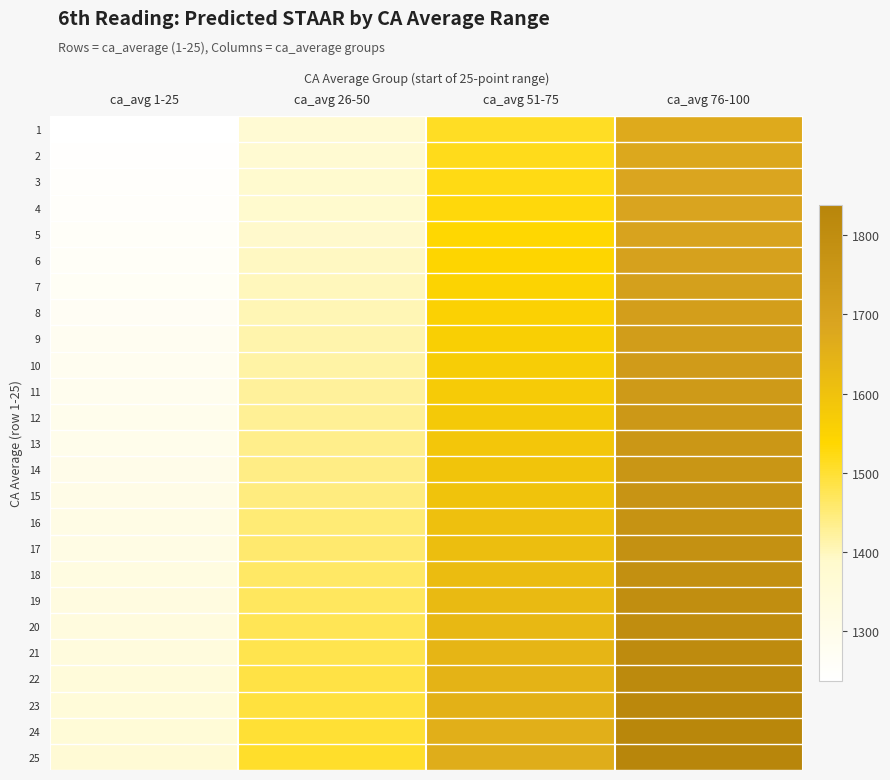

Reading right to left, list all the values displayed in this chart.

1: ca_avg 76-100=1669.7	ca_avg 51-75=1510.9	ca_avg 26-50=1367.3	ca_avg 1-25=1237.3
2: ca_avg 76-100=1676.3	ca_avg 51-75=1517.0	ca_avg 26-50=1372.7	ca_avg 1-25=1242.2
3: ca_avg 76-100=1683.1	ca_avg 51-75=1523.0	ca_avg 26-50=1378.2	ca_avg 1-25=1247.2
4: ca_avg 76-100=1689.8	ca_avg 51-75=1529.1	ca_avg 26-50=1383.8	ca_avg 1-25=1252.2
5: ca_avg 76-100=1696.6	ca_avg 51-75=1535.3	ca_avg 26-50=1389.3	ca_avg 1-25=1257.2
6: ca_avg 76-100=1703.4	ca_avg 51-75=1541.4	ca_avg 26-50=1394.9	ca_avg 1-25=1262.2
7: ca_avg 76-100=1710.2	ca_avg 51-75=1547.6	ca_avg 26-50=1400.4	ca_avg 1-25=1267.3
8: ca_avg 76-100=1717.0	ca_avg 51-75=1553.8	ca_avg 26-50=1406.1	ca_avg 1-25=1272.4
9: ca_avg 76-100=1723.9	ca_avg 51-75=1560.0	ca_avg 26-50=1411.7	ca_avg 1-25=1277.5
10: ca_avg 76-100=1730.8	ca_avg 51-75=1566.2	ca_avg 26-50=1417.3	ca_avg 1-25=1282.6
11: ca_avg 76-100=1737.7	ca_avg 51-75=1572.5	ca_avg 26-50=1423.0	ca_avg 1-25=1287.7
12: ca_avg 76-100=1744.7	ca_avg 51-75=1578.8	ca_avg 26-50=1428.7	ca_avg 1-25=1292.9
13: ca_avg 76-100=1751.7	ca_avg 51-75=1585.1	ca_avg 26-50=1434.4	ca_avg 1-25=1298.1
14: ca_avg 76-100=1758.7	ca_avg 51-75=1591.5	ca_avg 26-50=1440.2	ca_avg 1-25=1303.3
15: ca_avg 76-100=1765.7	ca_avg 51-75=1597.9	ca_avg 26-50=1445.9	ca_avg 1-25=1308.5
16: ca_avg 76-100=1772.8	ca_avg 51-75=1604.3	ca_avg 26-50=1451.7	ca_avg 1-25=1313.7
17: ca_avg 76-100=1779.9	ca_avg 51-75=1610.7	ca_avg 26-50=1457.5	ca_avg 1-25=1319.0
18: ca_avg 76-100=1787.0	ca_avg 51-75=1617.1	ca_avg 26-50=1463.4	ca_avg 1-25=1324.3
19: ca_avg 76-100=1794.2	ca_avg 51-75=1623.6	ca_avg 26-50=1469.2	ca_avg 1-25=1329.6
20: ca_avg 76-100=1801.4	ca_avg 51-75=1630.1	ca_avg 26-50=1475.1	ca_avg 1-25=1334.9
21: ca_avg 76-100=1808.6	ca_avg 51-75=1636.6	ca_avg 26-50=1481.0	ca_avg 1-25=1340.2
22: ca_avg 76-100=1815.8	ca_avg 51-75=1643.2	ca_avg 26-50=1487.0	ca_avg 1-25=1345.6
23: ca_avg 76-100=1823.1	ca_avg 51-75=1649.8	ca_avg 26-50=1492.9	ca_avg 1-25=1351.0
24: ca_avg 76-100=1830.4	ca_avg 51-75=1656.4	ca_avg 26-50=1498.9	ca_avg 1-25=1356.4
25: ca_avg 76-100=1837.7	ca_avg 51-75=1663.0	ca_avg 26-50=1504.9	ca_avg 1-25=1361.8